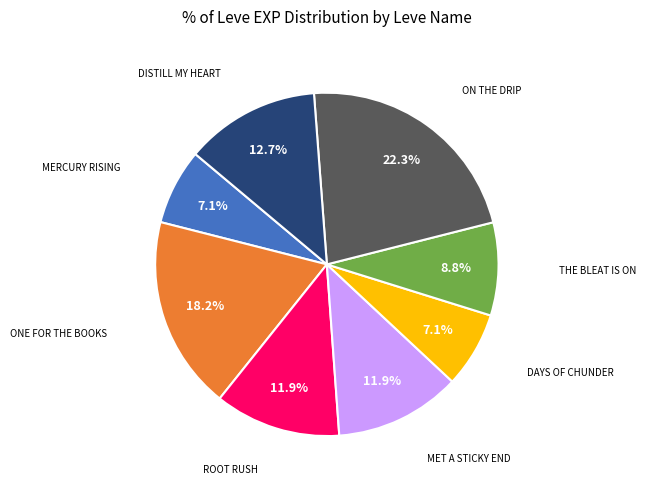

Is there any slice that represents more than half of the pie?

No